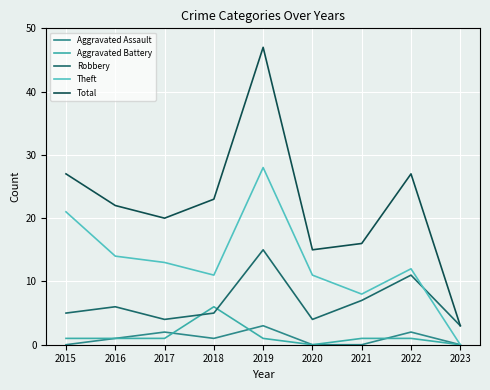

The Total series shows 4 at 2023. True or false?

False